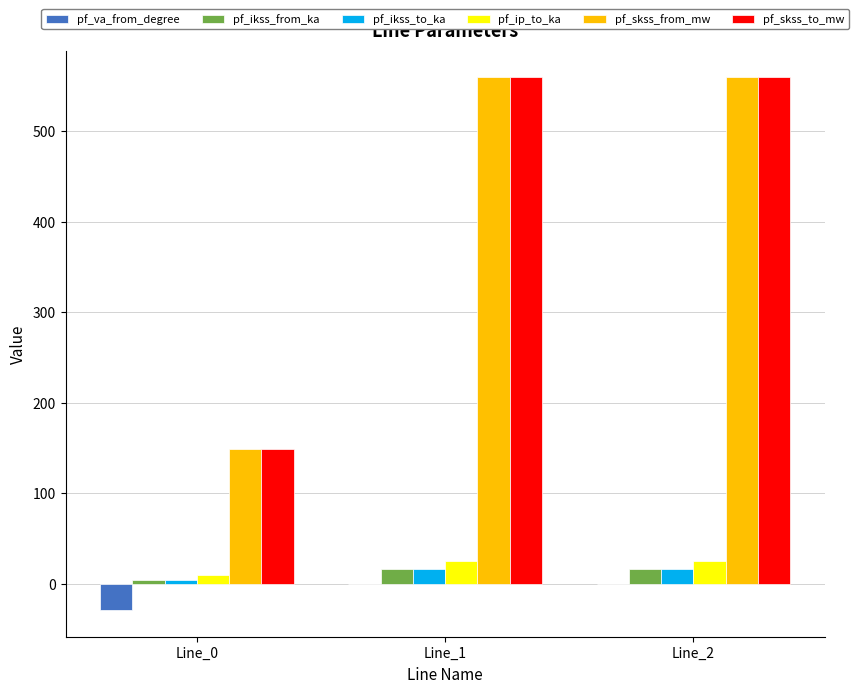

How many categories are shown in the chart?

3